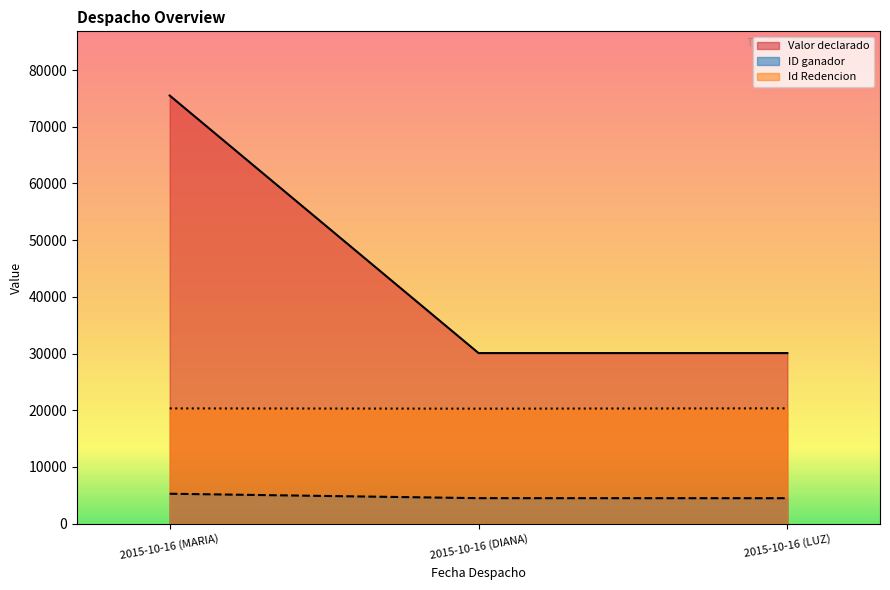

Which label corresponds to the smallest value in the chart?

2015-10-16 (LUZ)